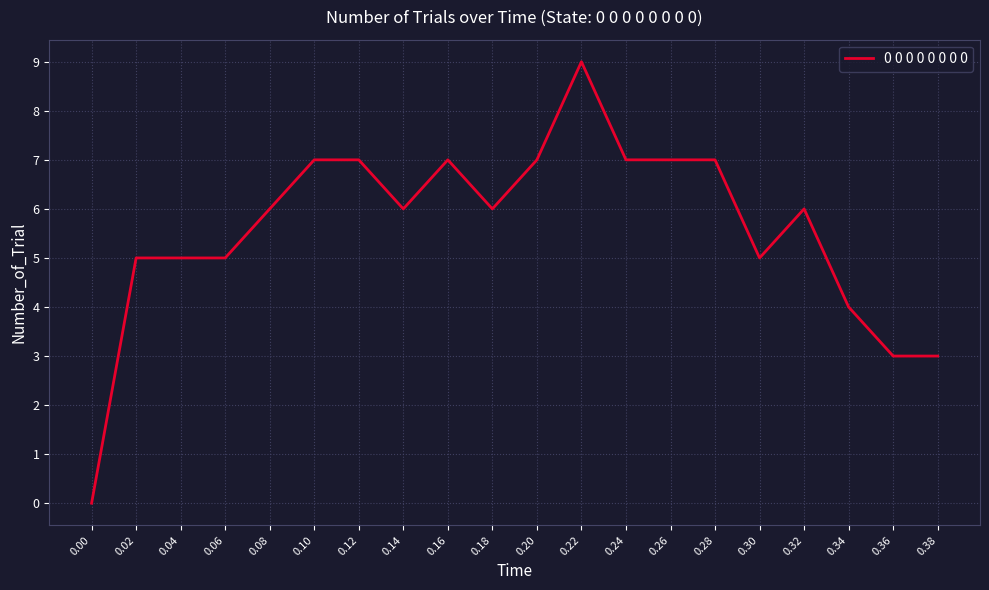

Between 0.24 and 0.36, which is larger?

0.24